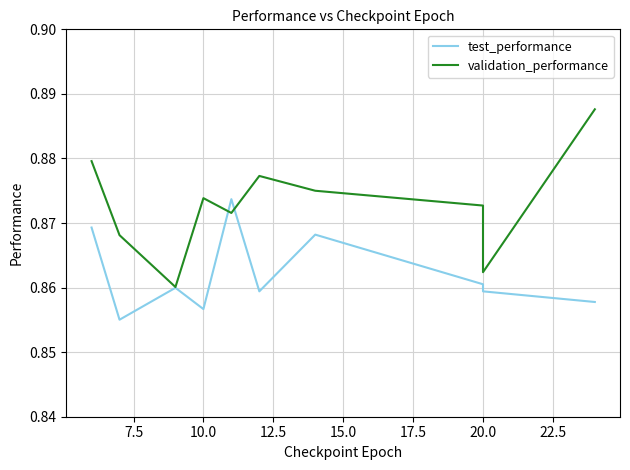

Reading right to left, what are all the values shown in this chart?

test_performance: 0.9	0.9	0.9	0.9	0.9	0.9	0.9	0.9	0.9	0.9
validation_performance: 0.9	0.9	0.9	0.9	0.9	0.9	0.9	0.9	0.9	0.9